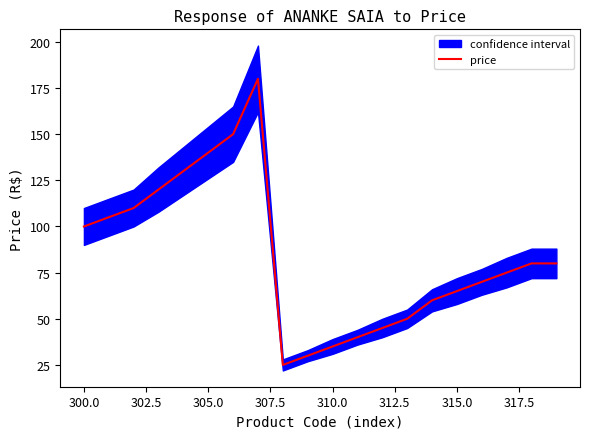

True or false: the data has more than 1 interior local peaks.

False